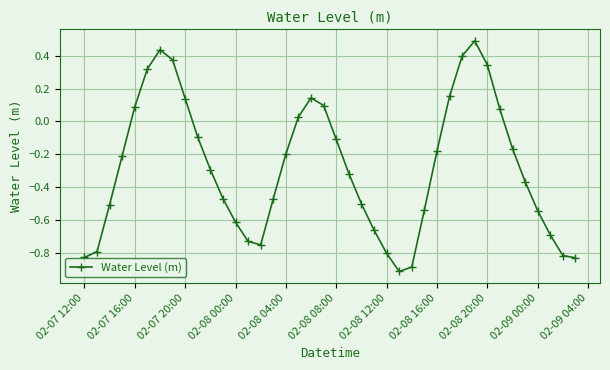

What is the greatest value displayed?

0.5